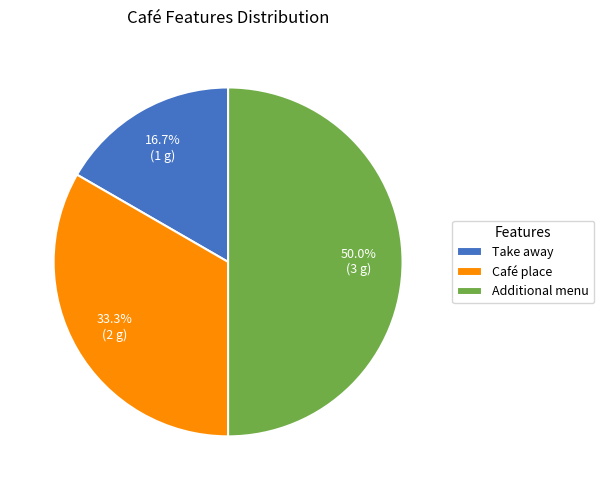

Does Café place account for over 50% of the chart?

No